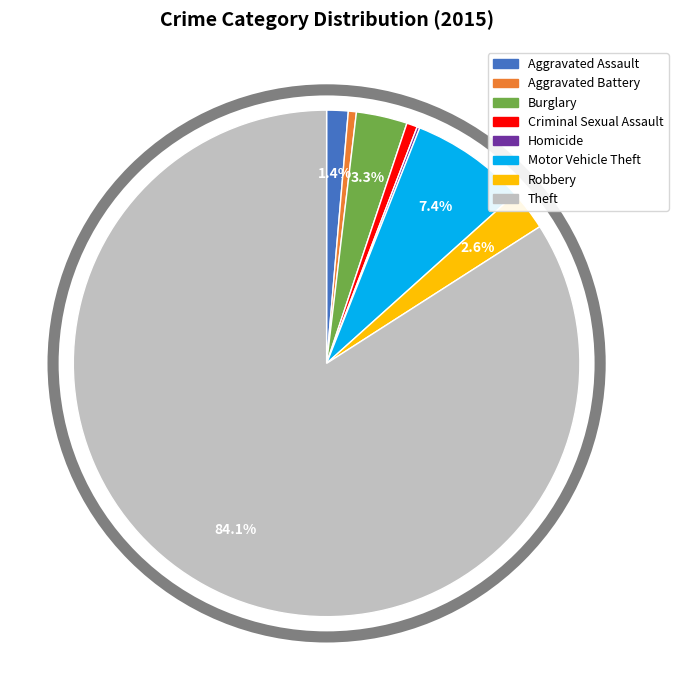

To the nearest percent, what is the difference between the Motor Vehicle Theft and Burglary slice percentages?

4%